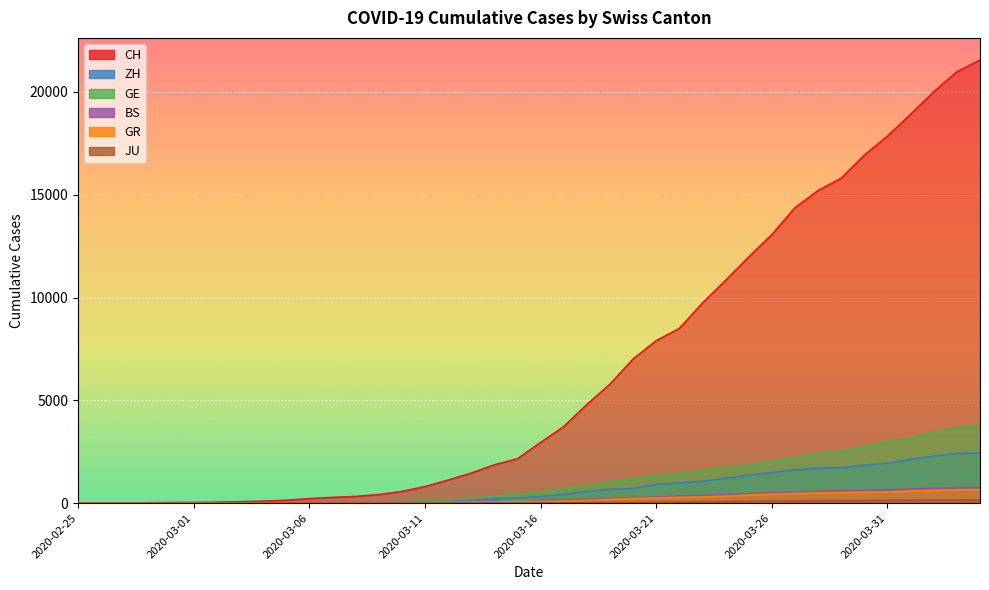

Between 2020-03-08 and 2020-03-11, which series saw the biggest shift?

CH